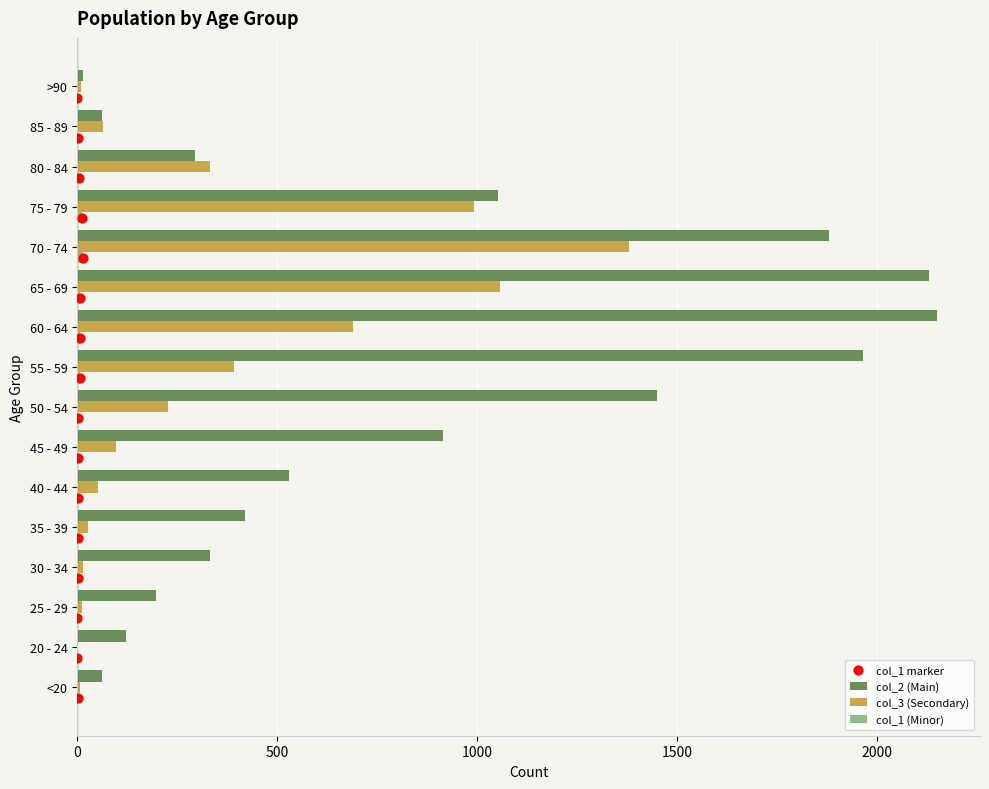

Which series has the largest total across all categories?

col_2 (Main)